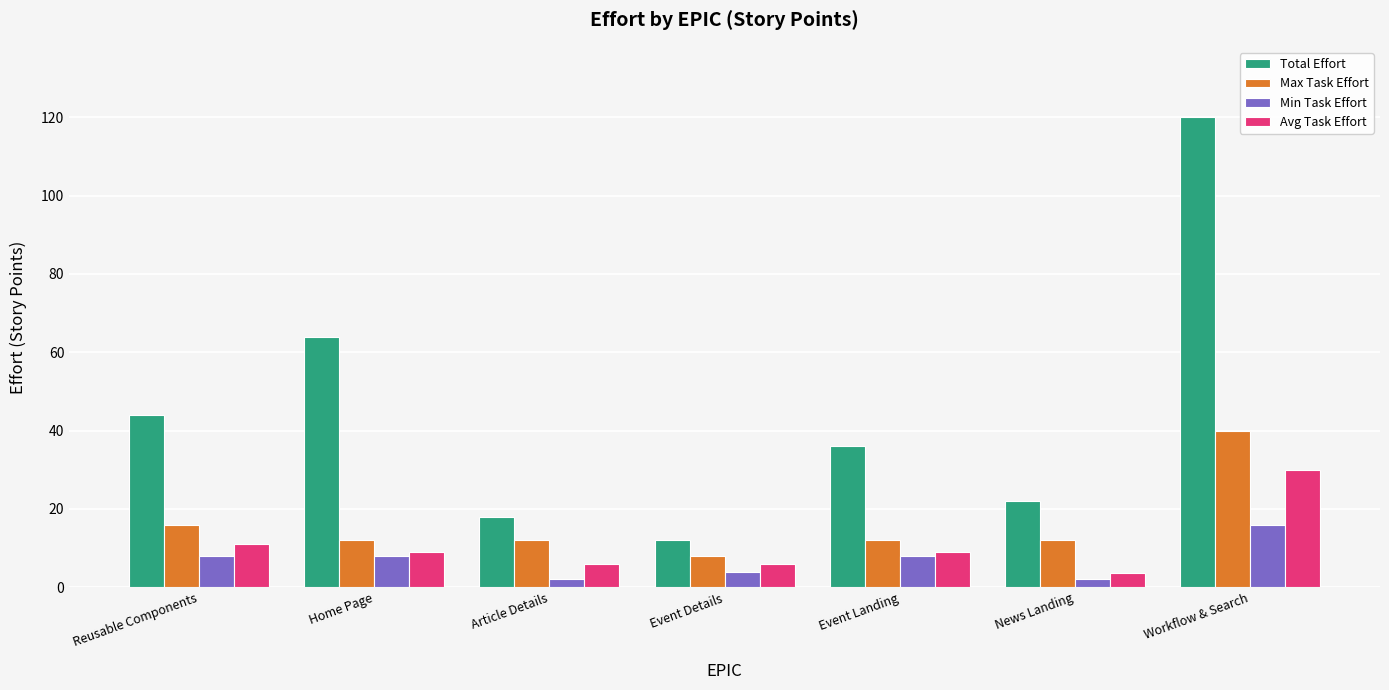

What is the minimum value shown in the chart?

2.0